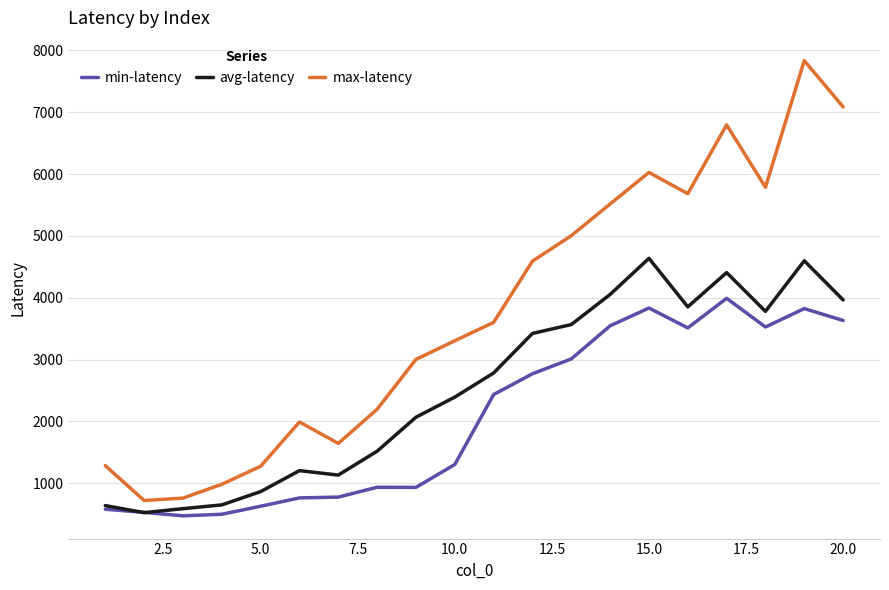

How many lines are shown in the chart?

3